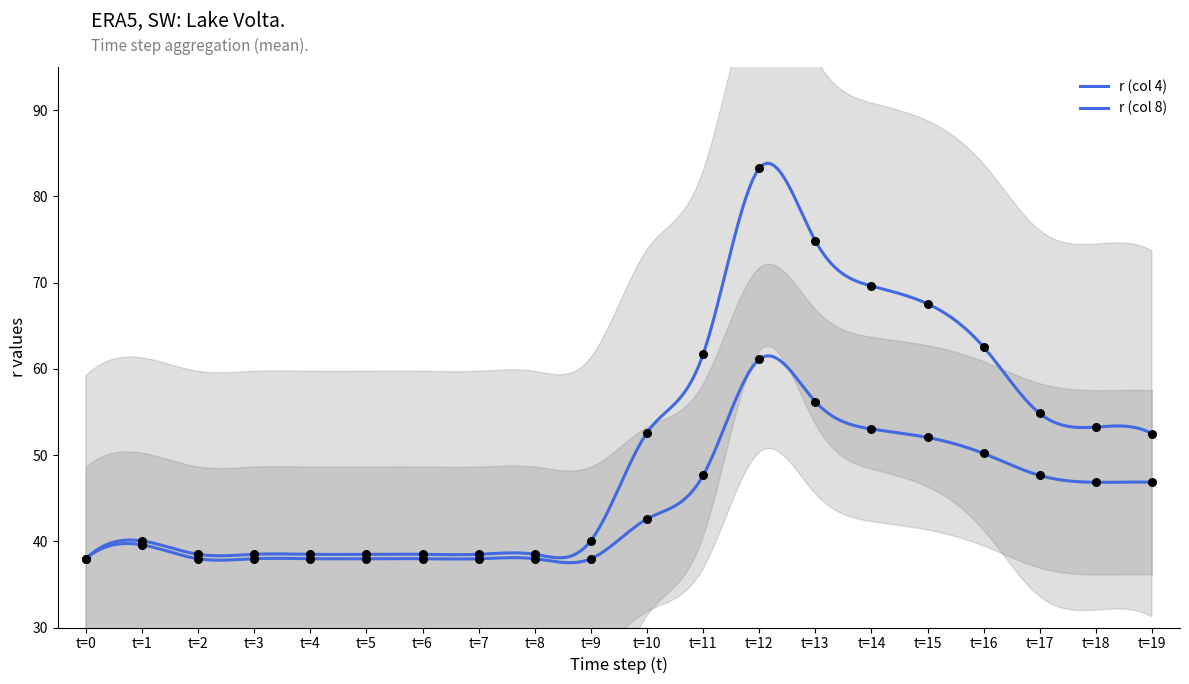

At how many categories does at least one series exceed 80?

1